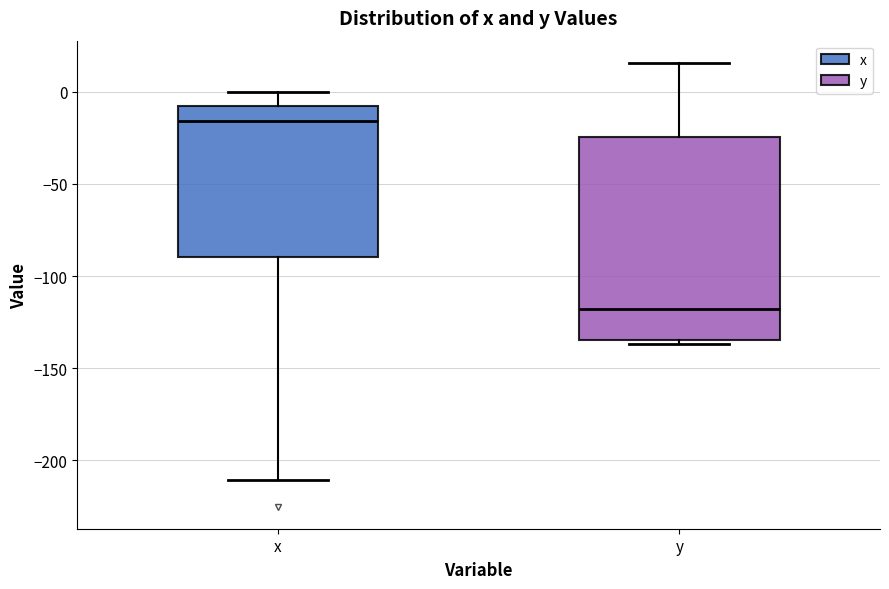

Where does the lower whisker of the box for x end on the y-axis? The values are not printed on the chart, so give them approximately, as read against the axis.

-210